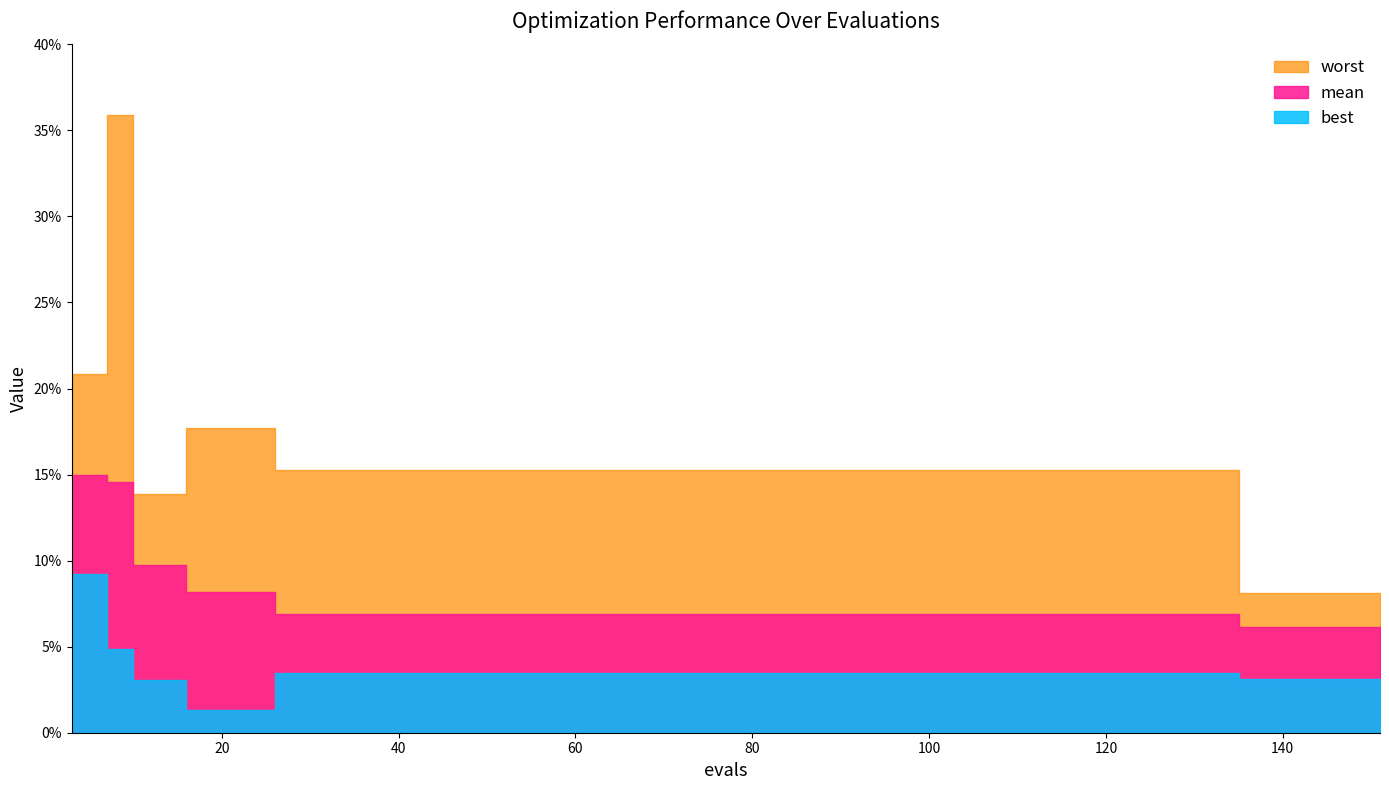

Which series has the widest spread of values?

worst